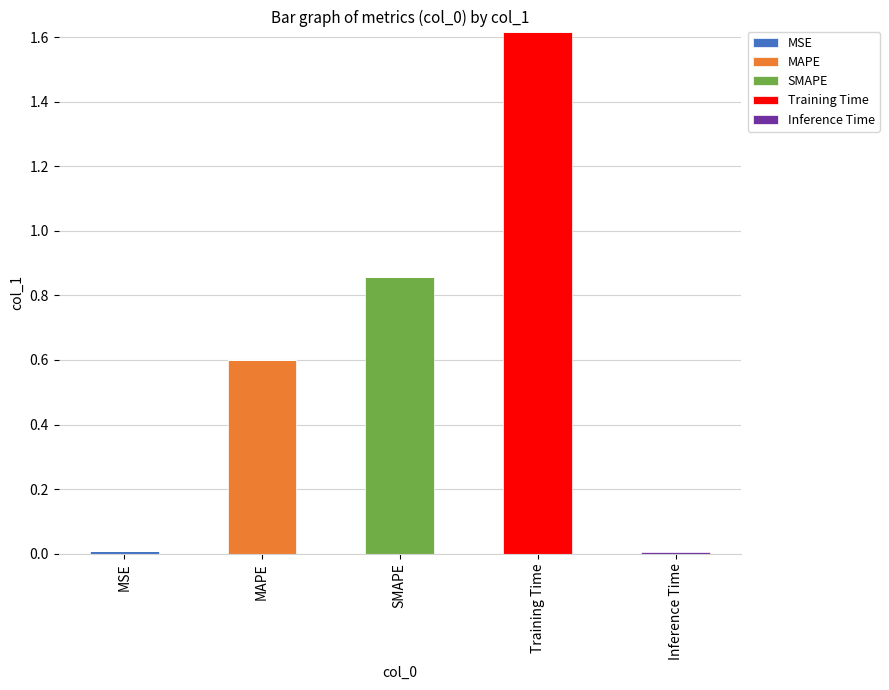

At which category is the sum across all series the highest?

Training Time